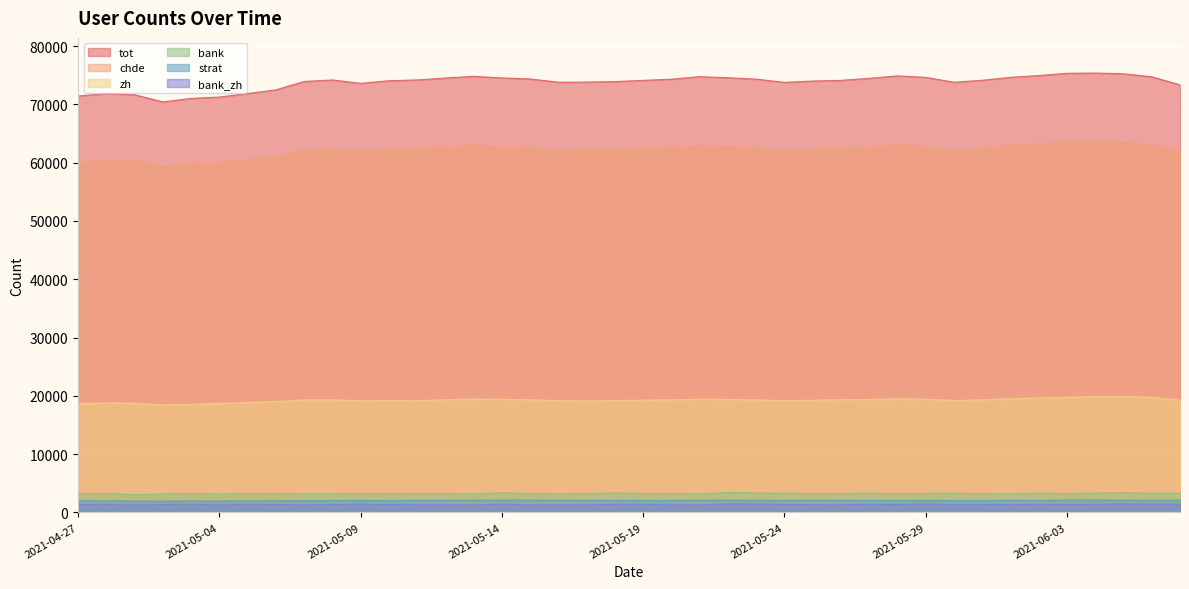

What is the average value of the tot series?

73774